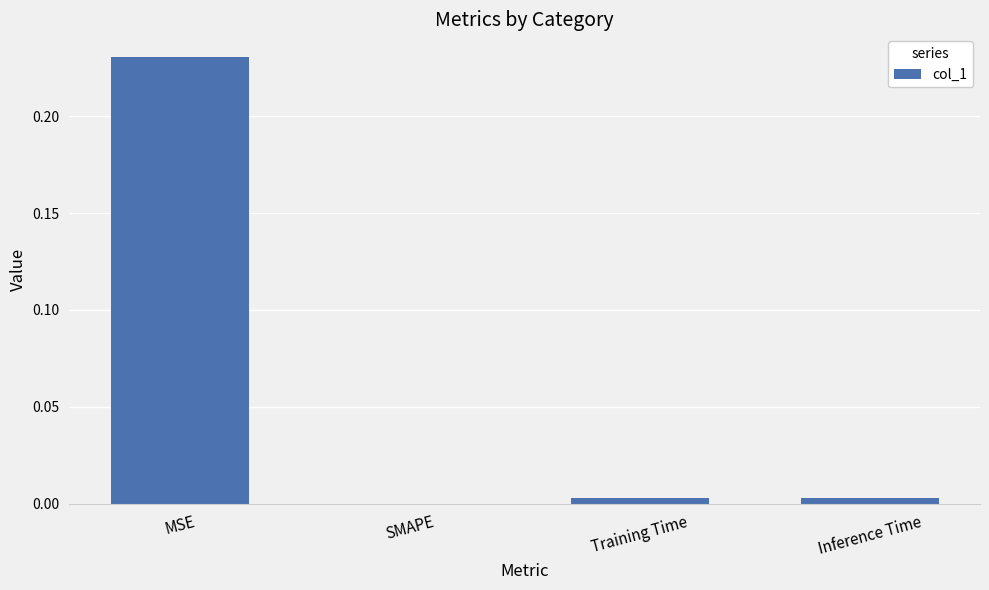

At which category does the chart reach its peak across all series?

MSE